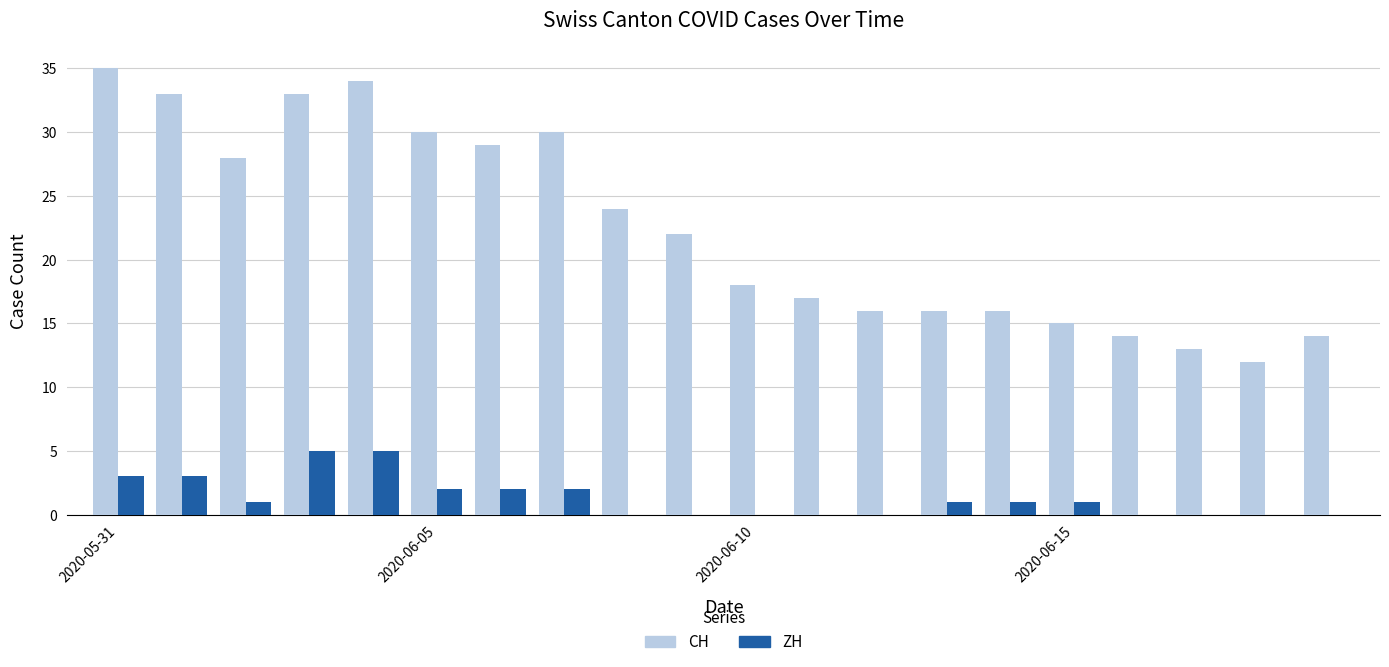

What is the maximum value for ZH?

5